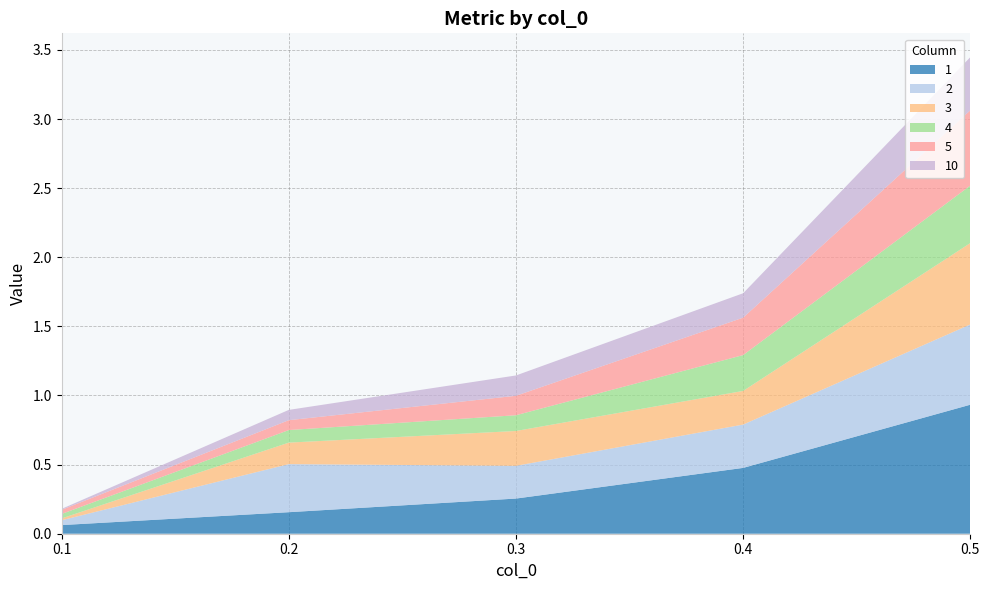

Reading left to right, list all the values displayed in this chart.

1: 0.5=0.9	0.4=0.5	0.3=0.3	0.2=0.2	0.1=0.1
2: 0.5=0.6	0.4=0.3	0.3=0.2	0.2=0.3	0.1=0.0
3: 0.5=0.6	0.4=0.2	0.3=0.3	0.2=0.2	0.1=0.0
4: 0.5=0.4	0.4=0.3	0.3=0.1	0.2=0.1	0.1=0.0
5: 0.5=0.5	0.4=0.3	0.3=0.1	0.2=0.1	0.1=0.0
10: 0.5=0.4	0.4=0.2	0.3=0.1	0.2=0.1	0.1=0.0